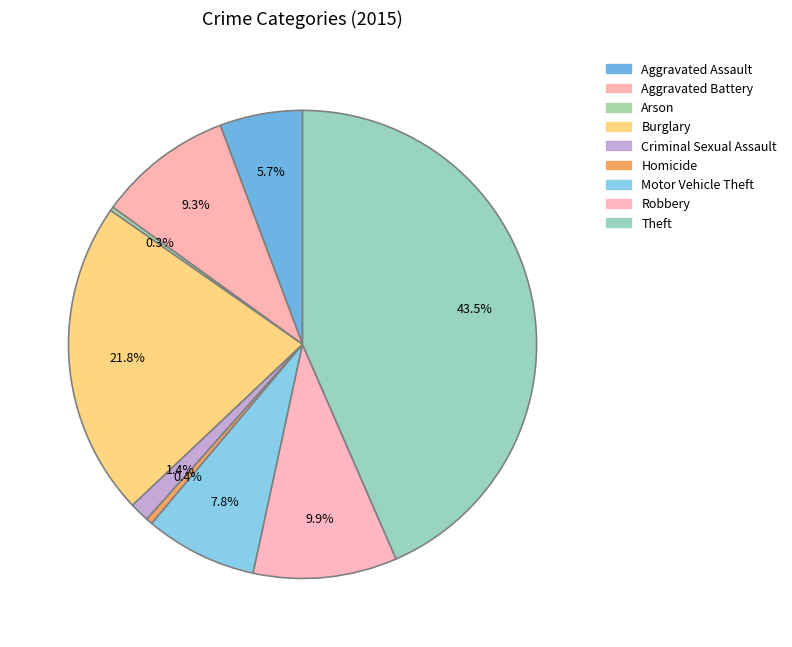

Is it true that Homicide is 0% of the pie?

True